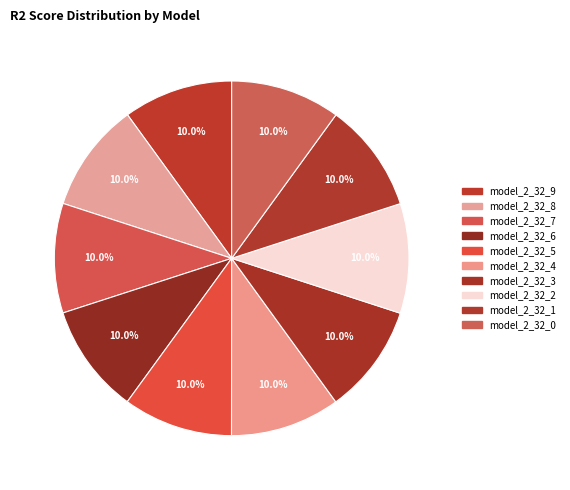

Is the sum of model_2_32_8 and model_2_32_6 greater than half?

No